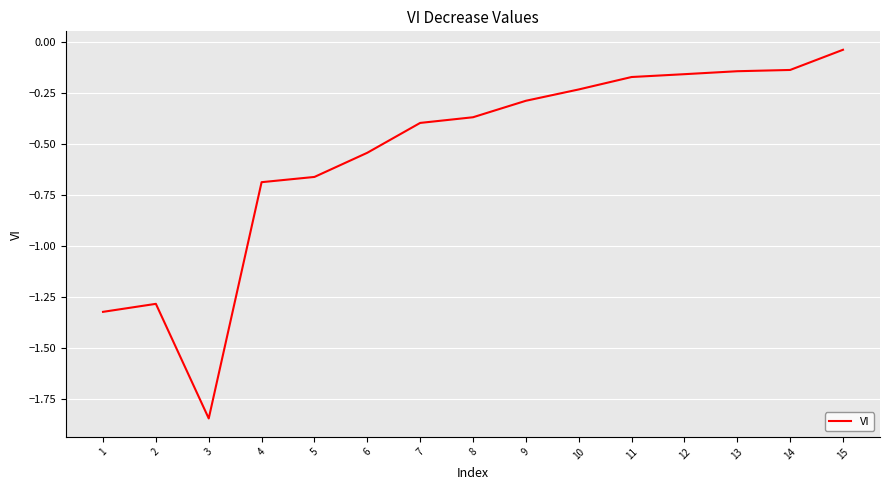

Which category has the lowest value across all series?

3